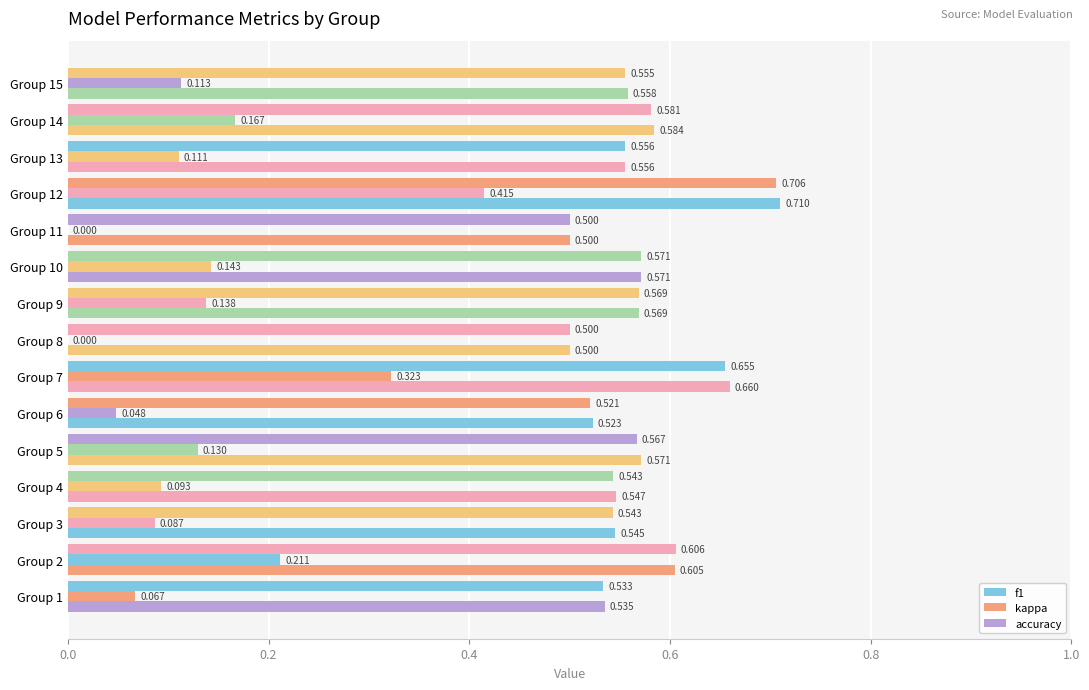

Reading left to right, list all the values displayed in this chart.

f1: 0.5	0.6	0.5	0.5	0.6	0.5	0.7	0.5	0.6	0.6	0.5	0.7	0.6	0.6	0.6
kappa: 0.1	0.2	0.1	0.1	0.1	0.0	0.3	0.0	0.1	0.1	0.0	0.4	0.1	0.2	0.1
accuracy: 0.5	0.6	0.5	0.5	0.6	0.5	0.7	0.5	0.6	0.6	0.5	0.7	0.6	0.6	0.6